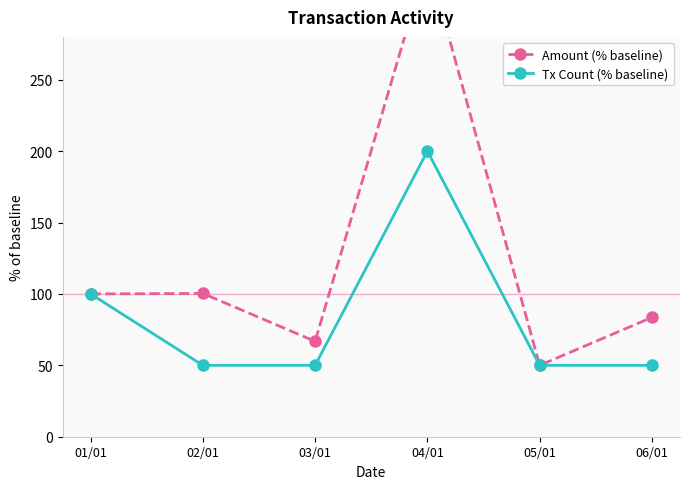

True or false: Amount (% baseline) and Tx Count (% baseline) intersect in this chart.

False